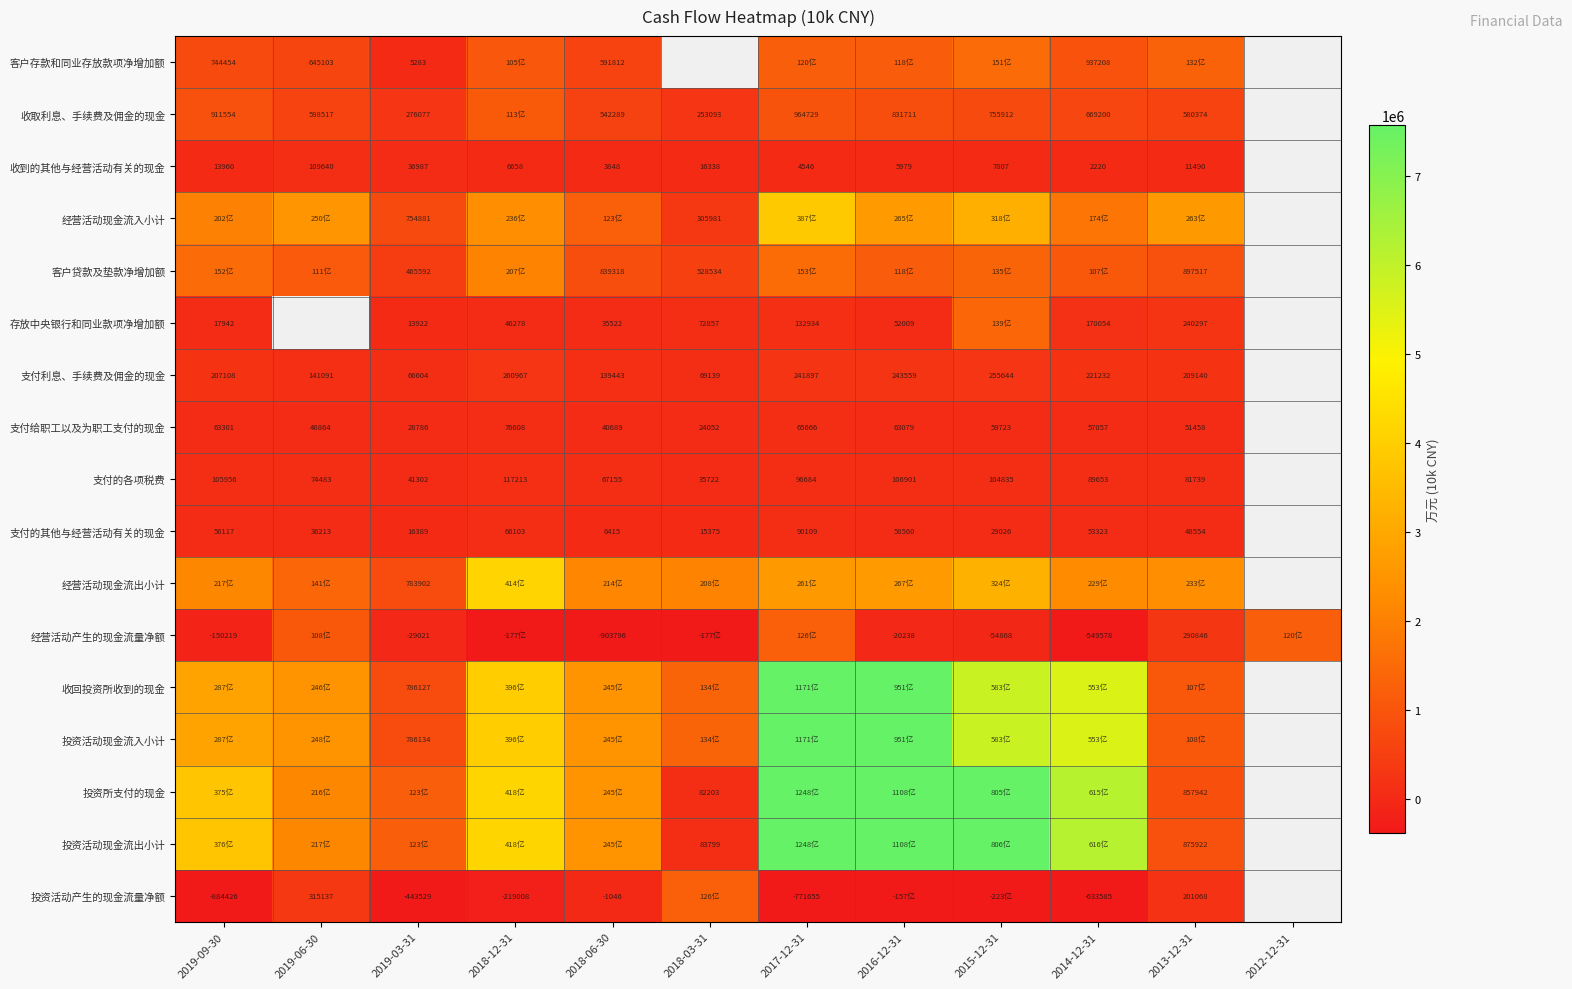

The 支付利息、手续费及佣金的现金 series shows 141031 at 2015-12-31. True or false?

False